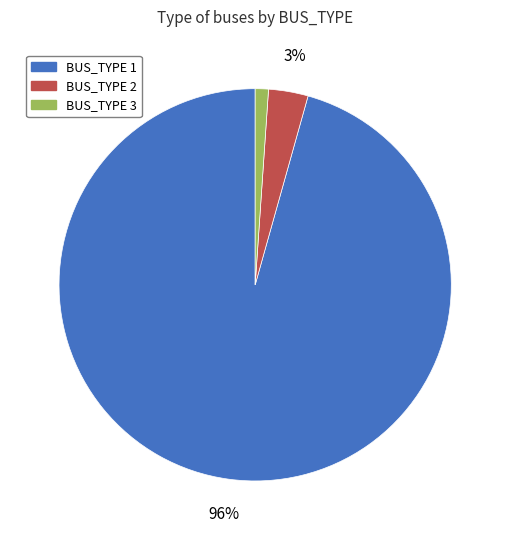

How many slices are in this pie chart?

3